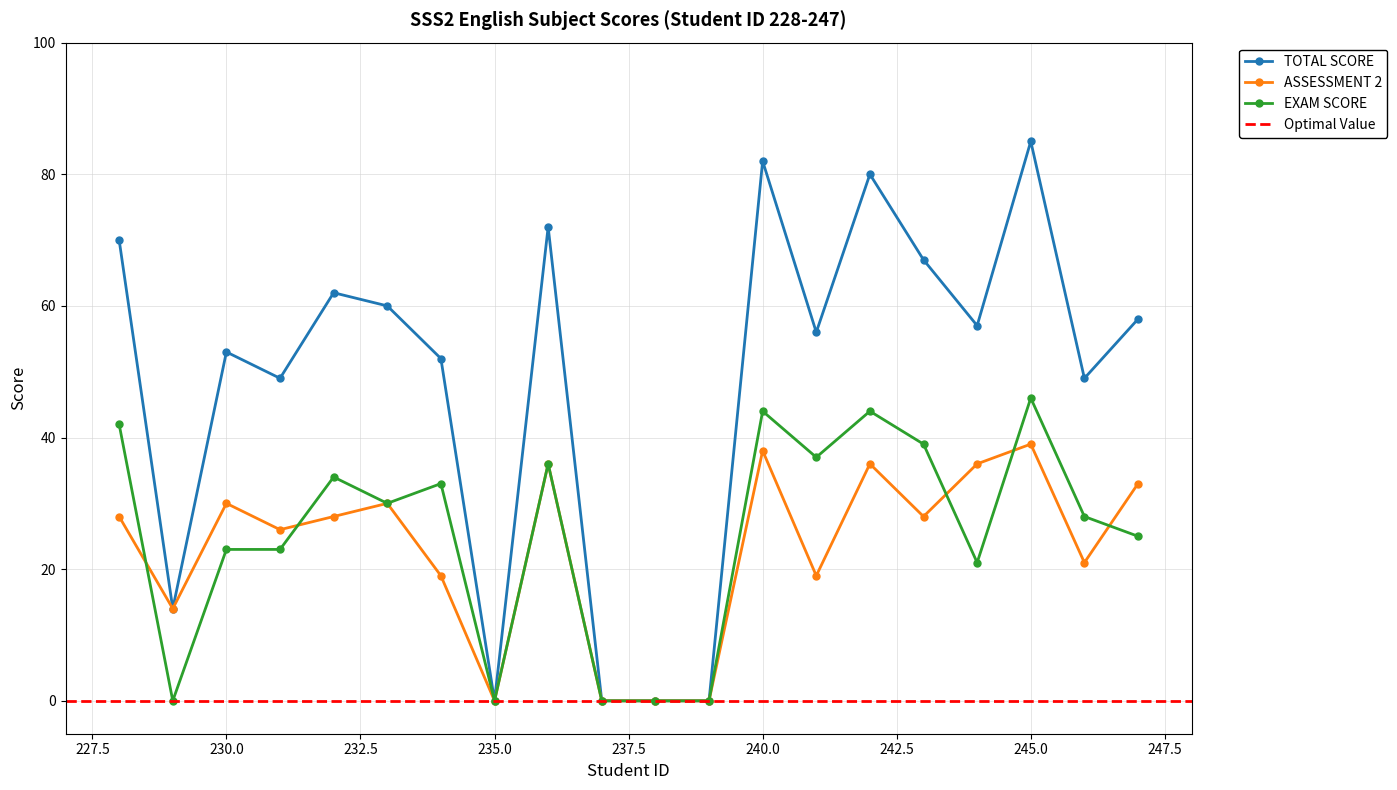

Reading left to right, list all the values displayed in this chart.

TOTAL SCORE: 70	14	53	49	62	60	52	0	72	0	0	0	82	56	80	67	57	85	49	58
ASSESSMENT 2: 28	14	30	26	28	30	19	0	36	0	0	0	38	19	36	28	36	39	21	33
EXAM SCORE: 42	0	23	23	34	30	33	0	36	0	0	0	44	37	44	39	21	46	28	25